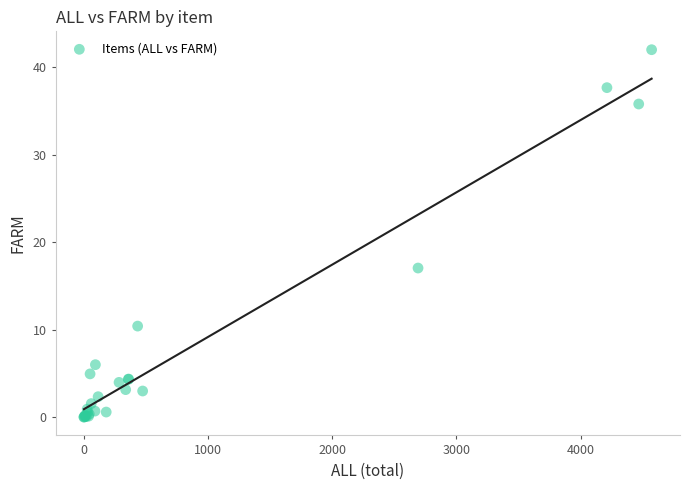

What Y value in the scatter plot is closest to 20?

17.0